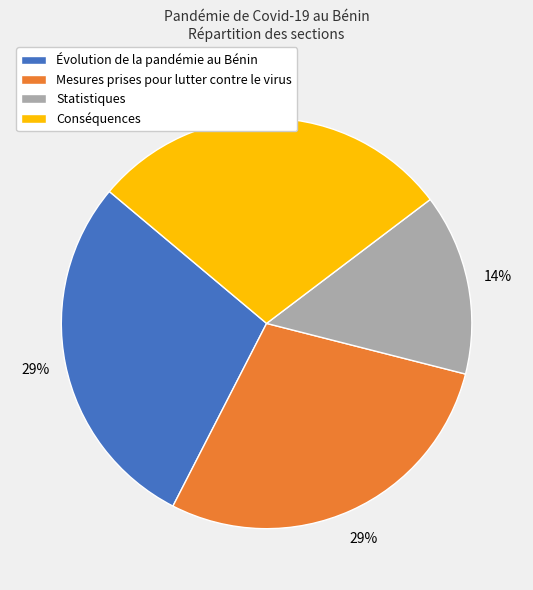

To the nearest percent, what is the combined percentage of Conséquences and Statistiques?

43%